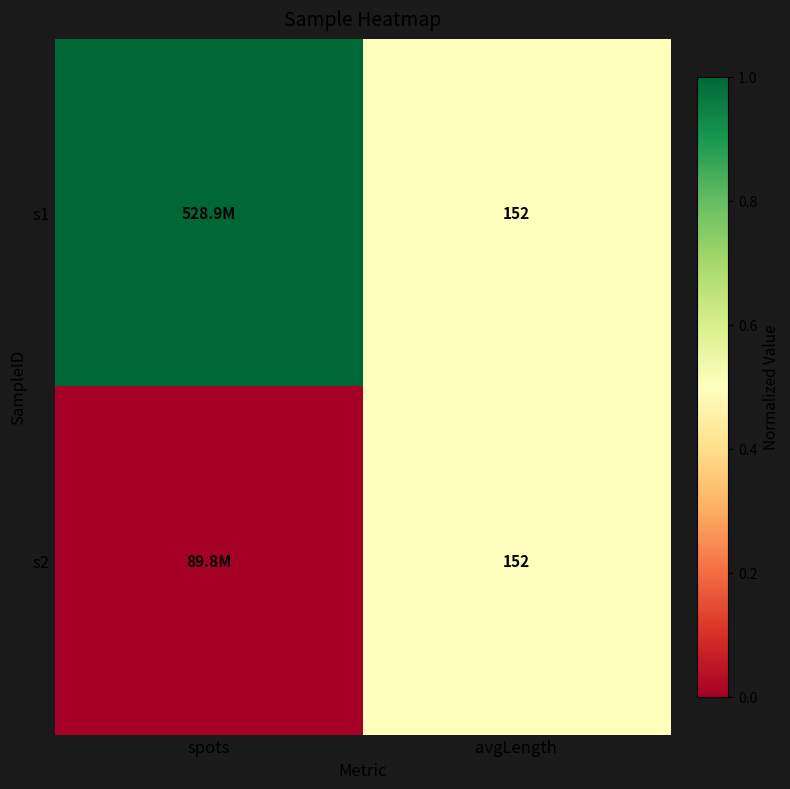

The value of s2 at avgLength is 152. True or false?

True